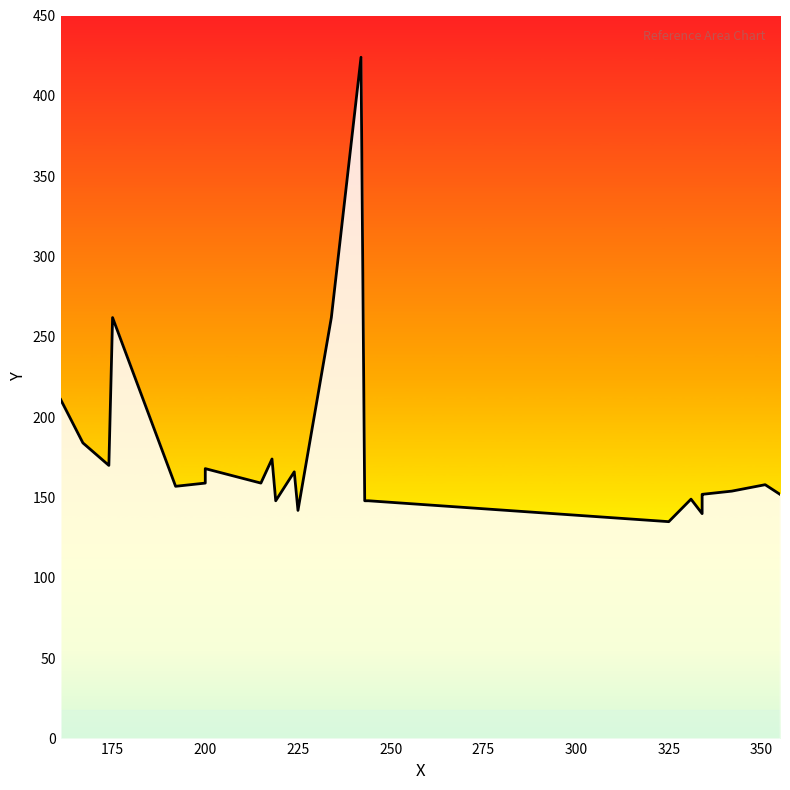

The chart shows a value of 248 at 215. True or false?

False